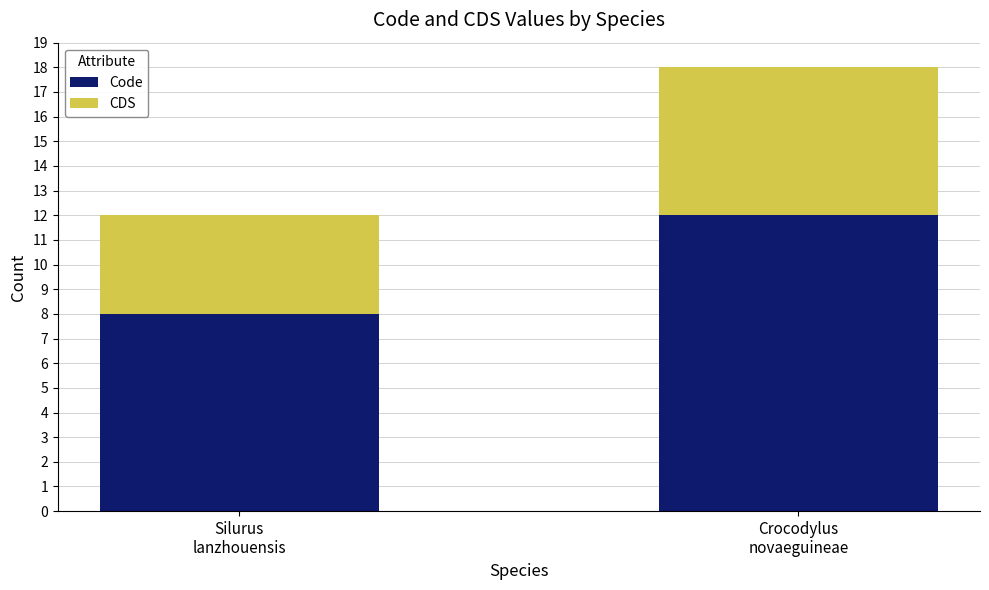

How many series are shown in this chart?

2